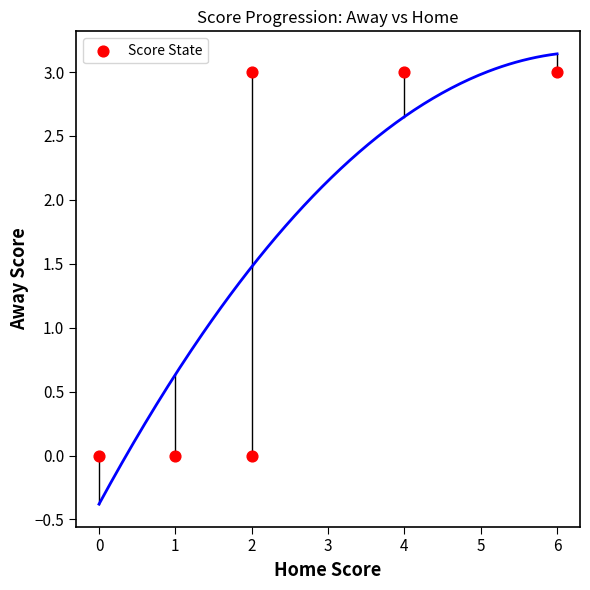

What is the range of Y values (max minus min)?

3